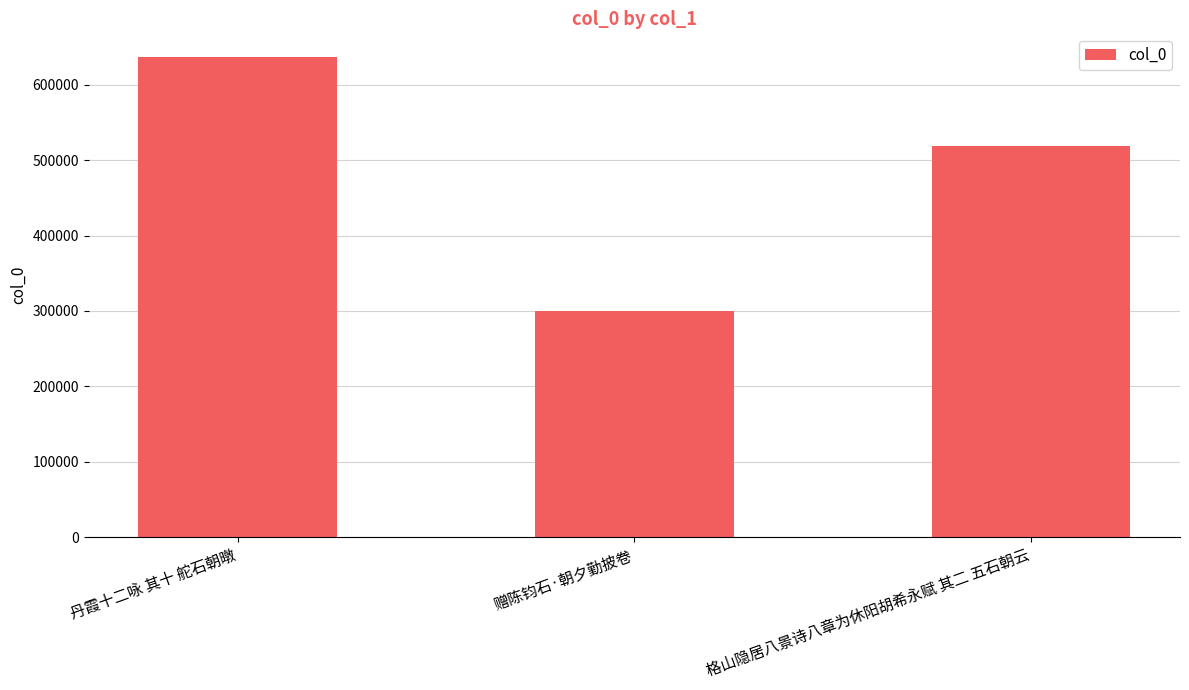

List the labels in order of value, largest first.

丹霞十二咏 其十 舵石朝暾, 格山隐居八景诗八章为休阳胡希永赋 其二 五石朝云, 赠陈钧石·朝夕勤披卷